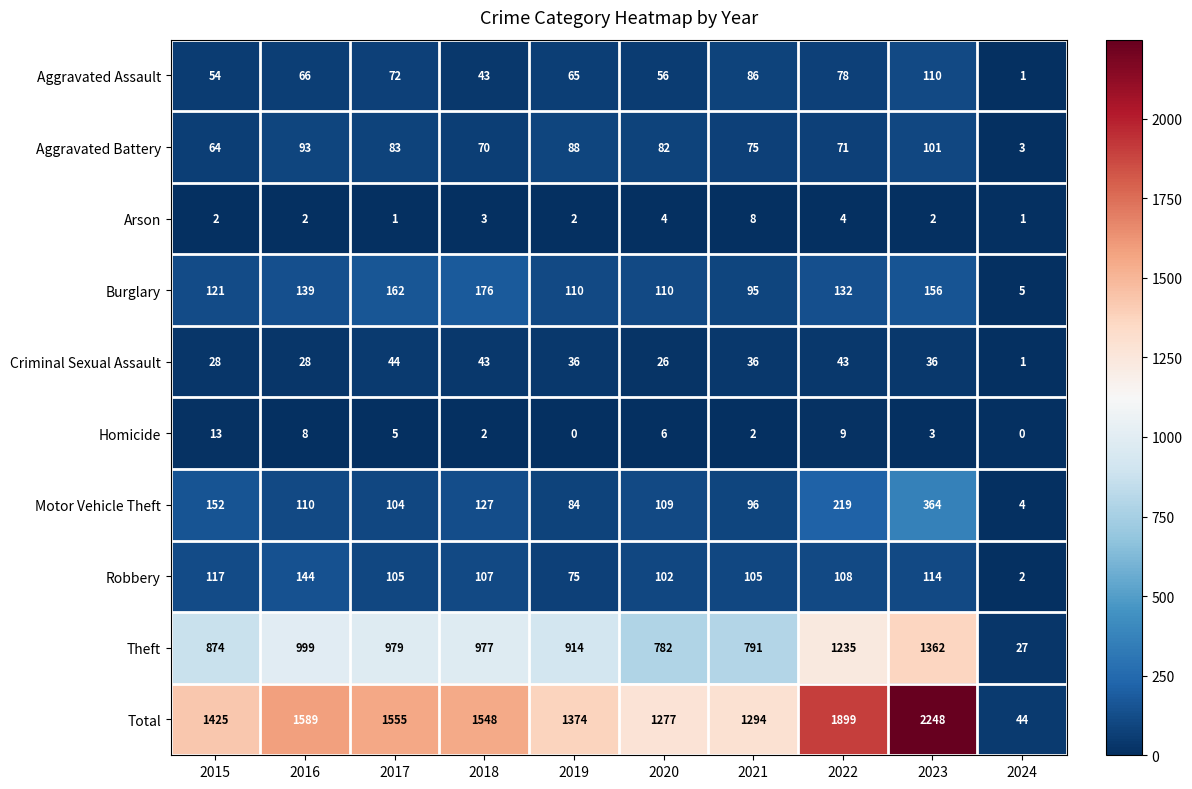

At which label does Aggravated Battery reach its peak?

2023